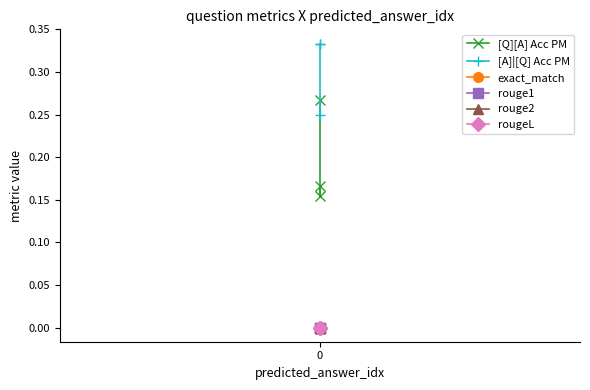

True or false: [A]|[Q] Acc PM has a value of 0.2 at 0.

True